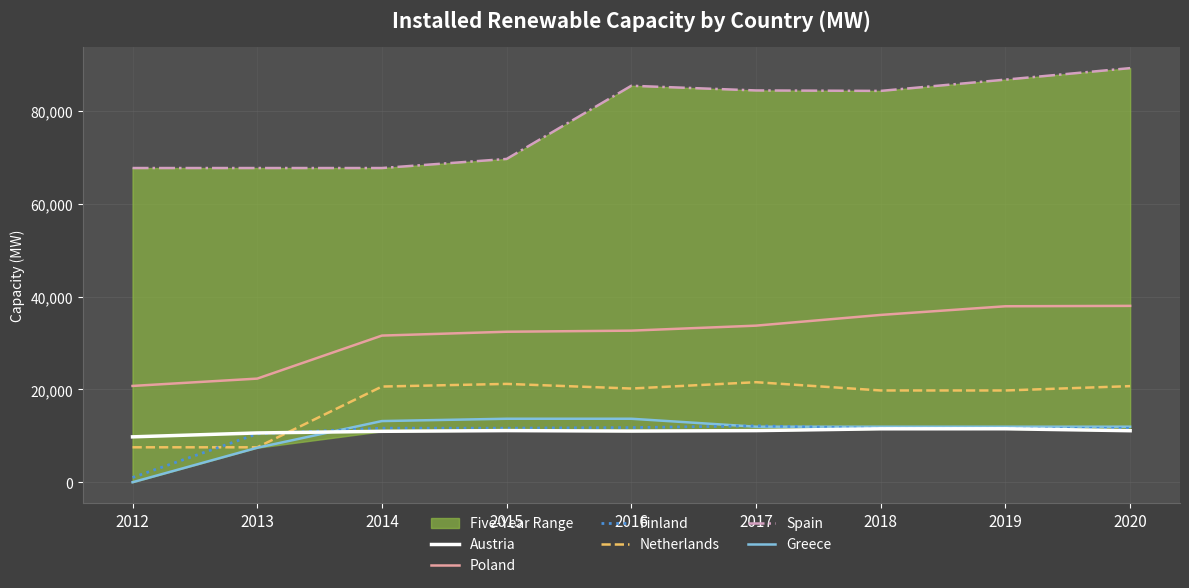

How many data points does each series have?

9